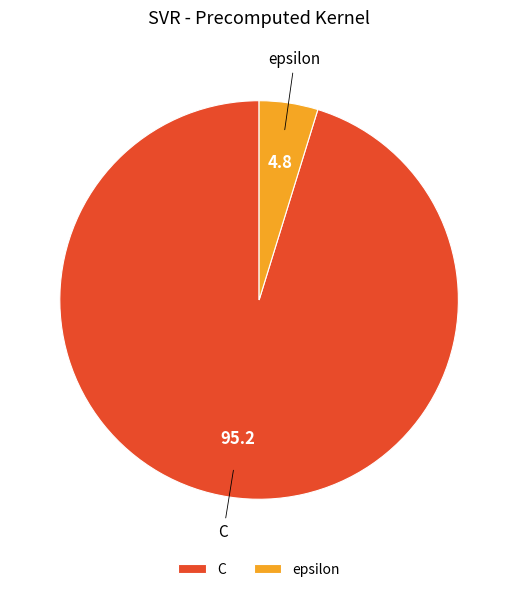

Rank the categories by value from lowest to highest.

epsilon, C